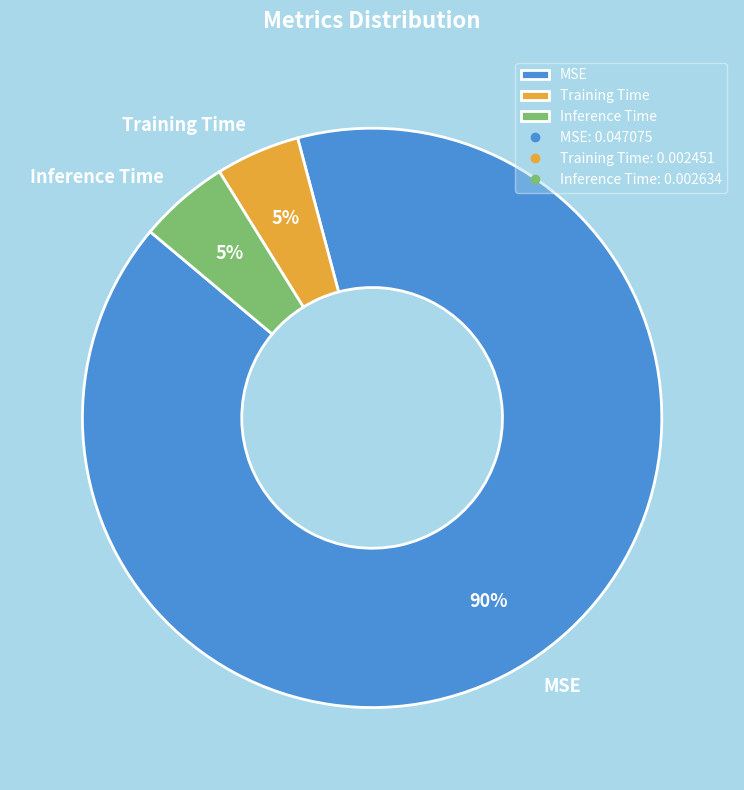

To the nearest percent, what is the combined percentage of MSE and Training Time?

95%